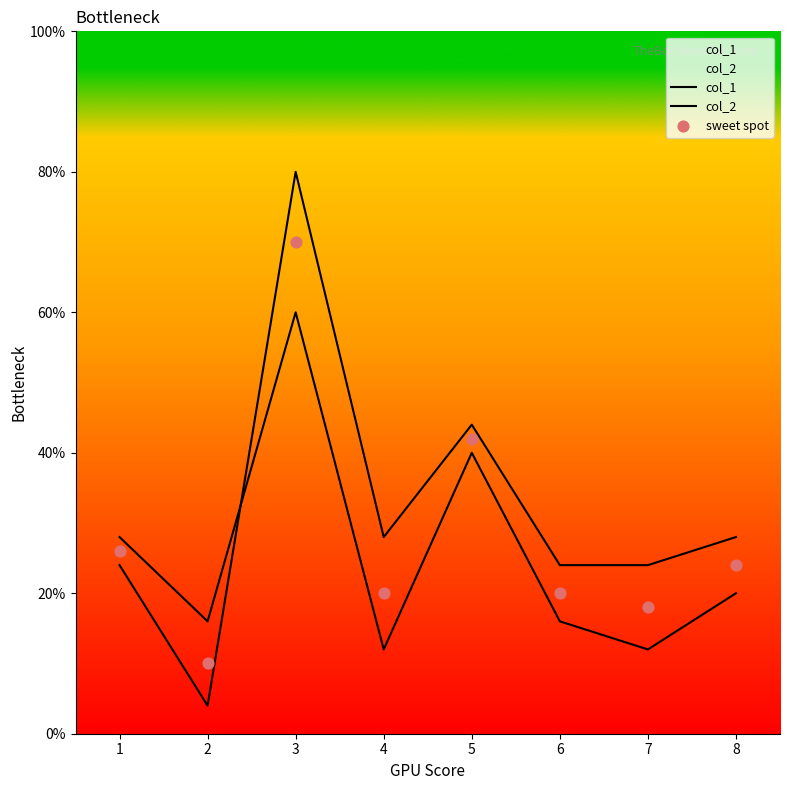

At which category is the sum across all series the highest?

3